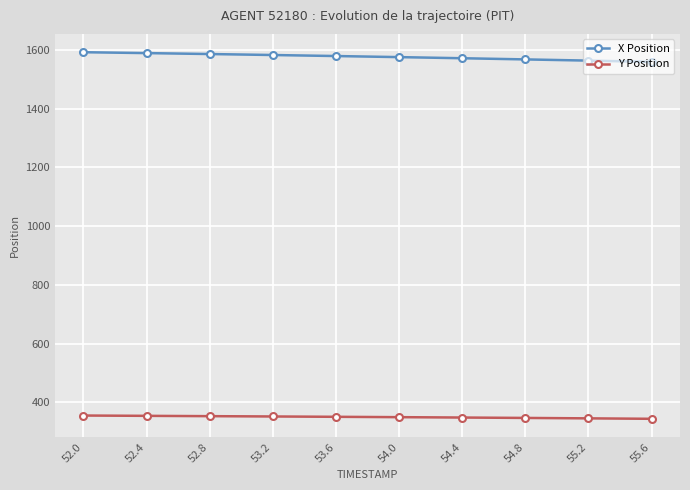

What is the average value of the Y Position series?

350.2